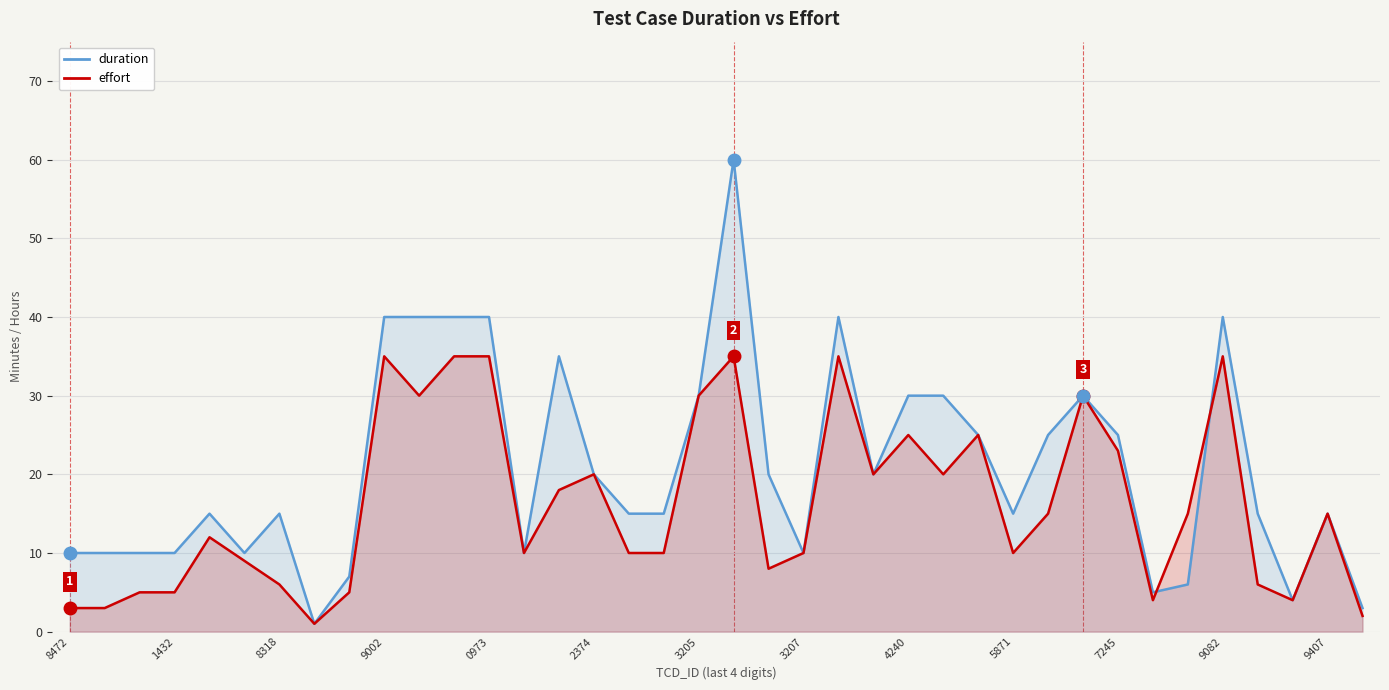

Which series has the largest range (max minus min)?

duration